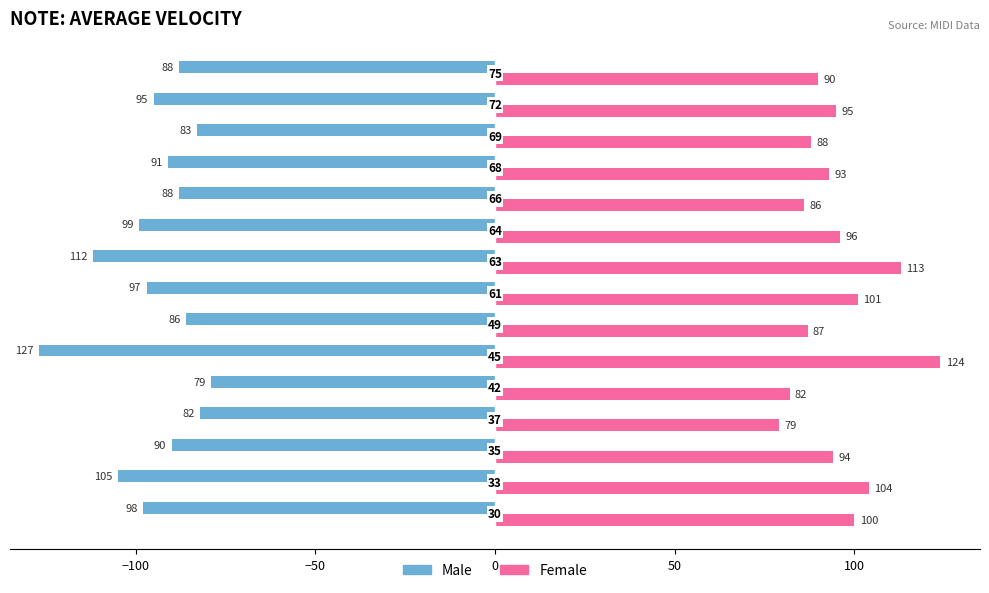

How many data points does each series have?

15